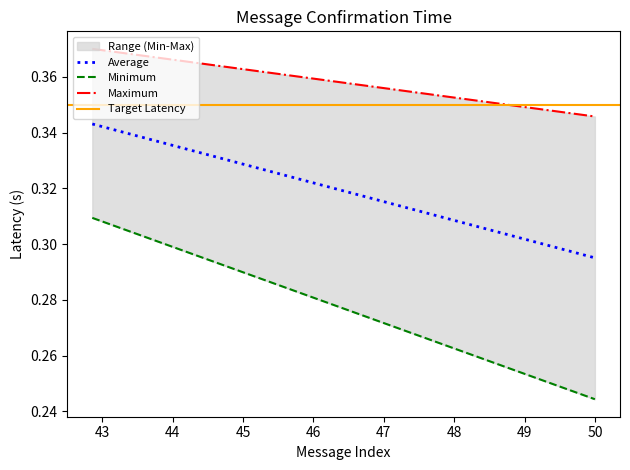

How many Minimum values are between 0 and 1?

2